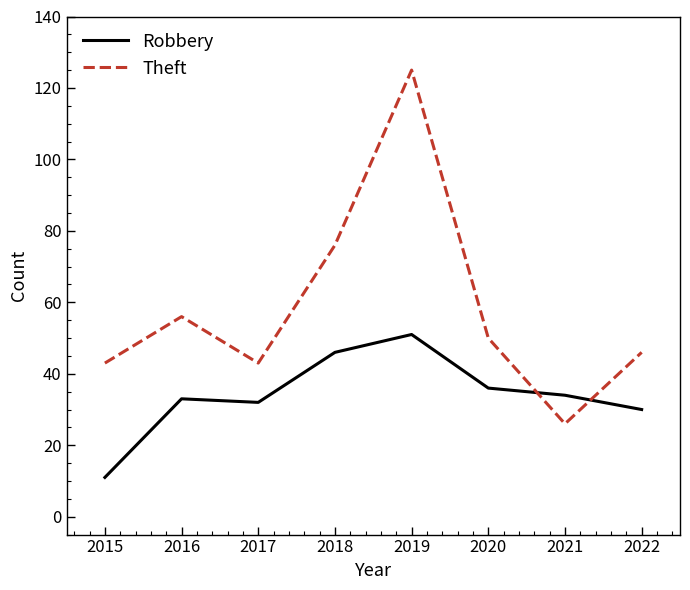

Which series has the largest total across all categories?

Theft